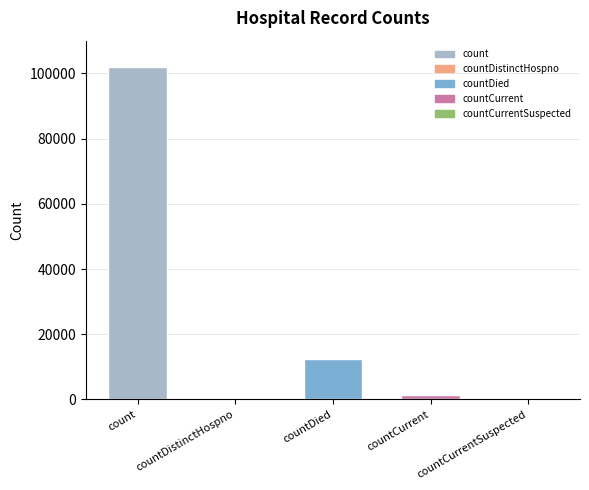

At which label is the value closest to 50952?

countDied